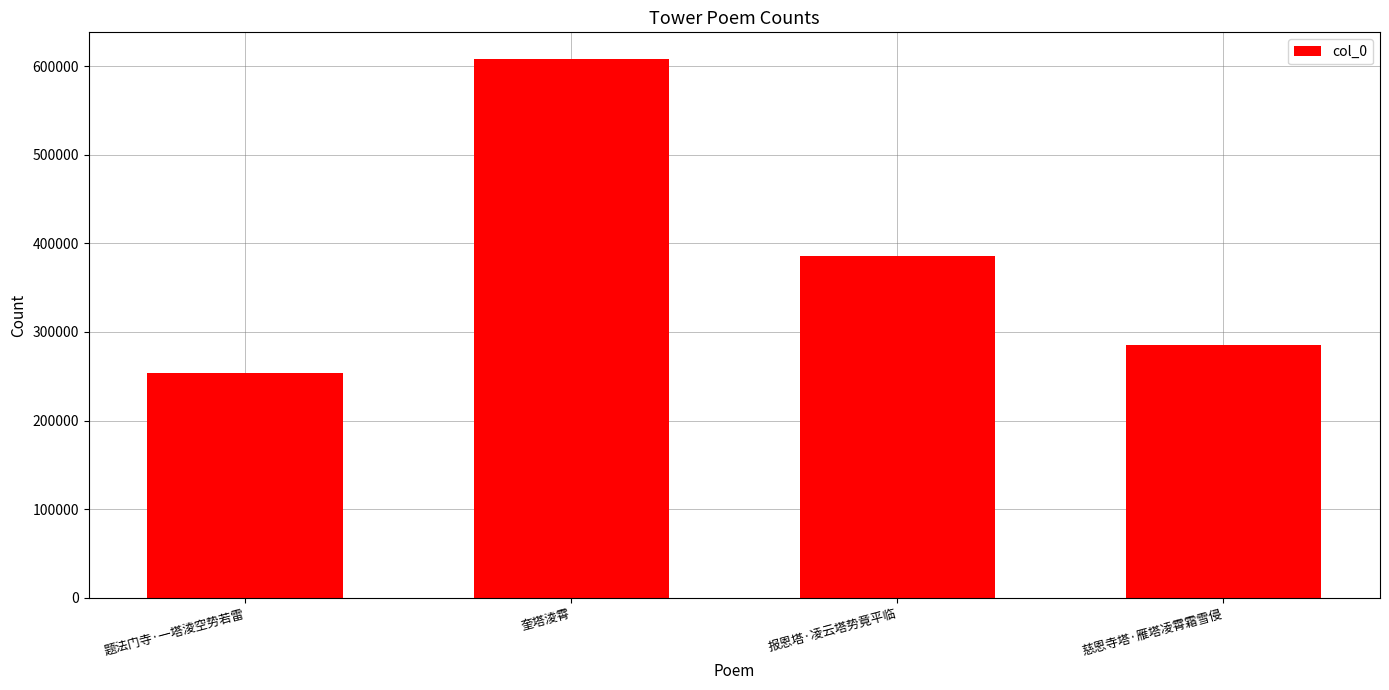

Reading left to right, extract all data points from this chart.

253831	607653	386007	285426